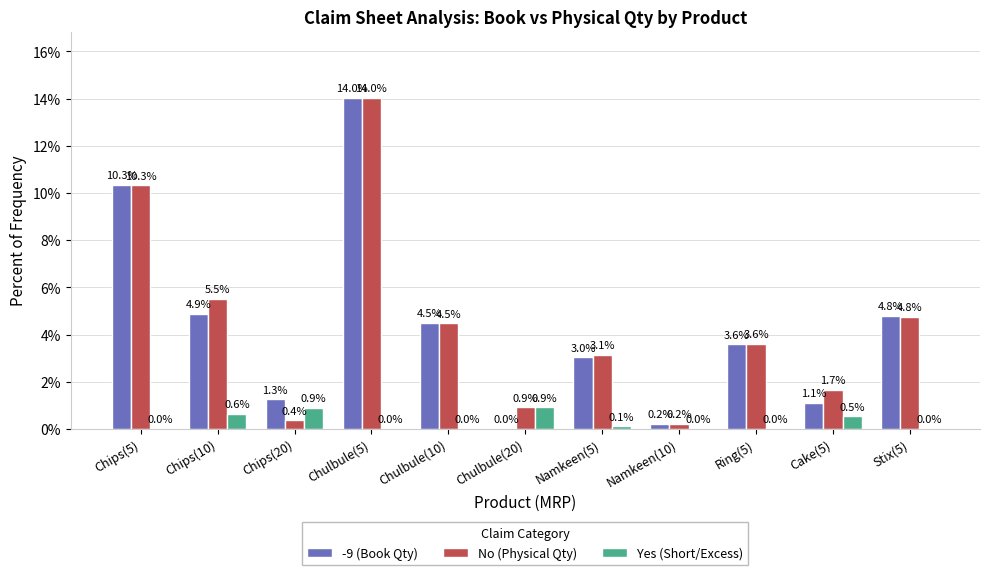

True or false: -9 (Book Qty) has a value of 3.0 at Namkeen(5).

True